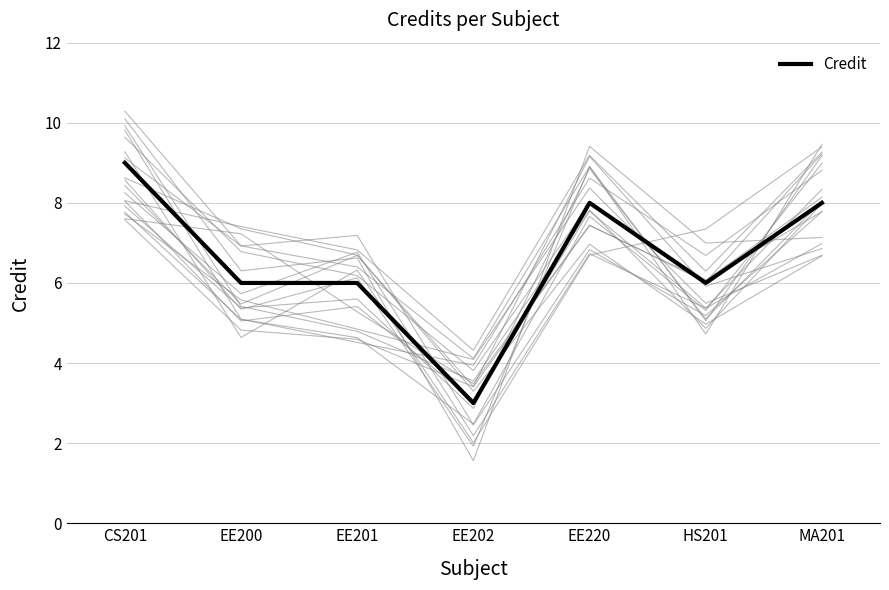

Reading left to right, what are all the values shown in this chart?

CS201=9	EE200=6	EE201=6	EE202=3	EE220=8	HS201=6	MA201=8